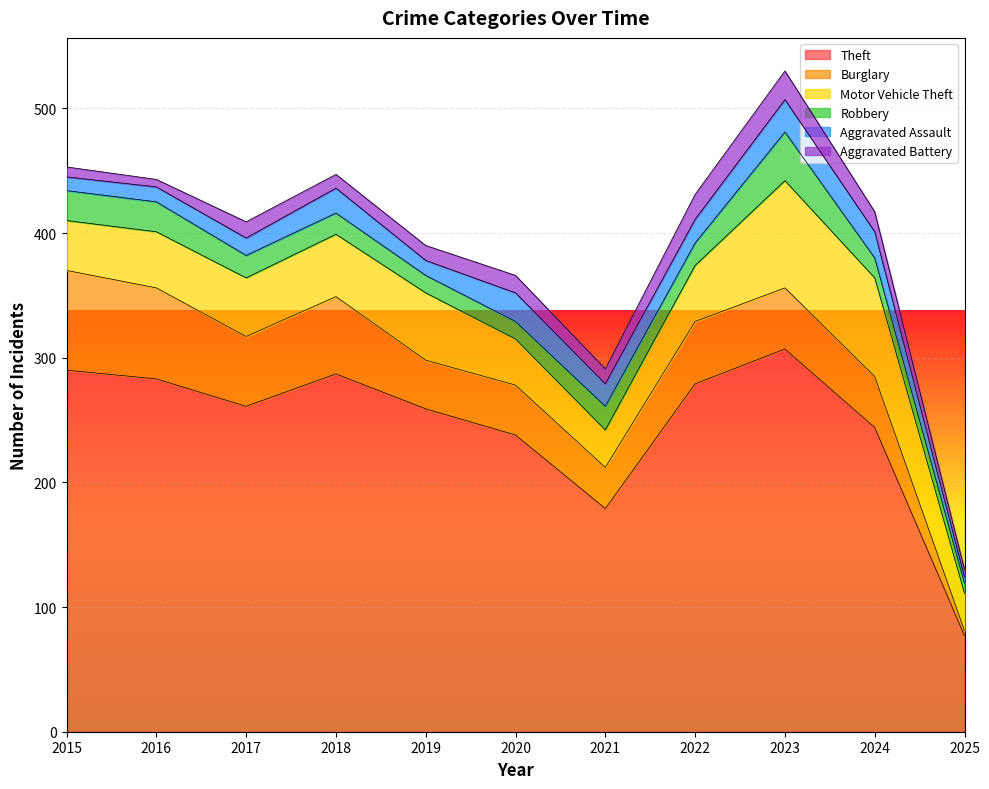

Rank the series at 2018 from highest to lowest value.

Theft, Burglary, Motor Vehicle Theft, Aggravated Assault, Robbery, Aggravated Battery